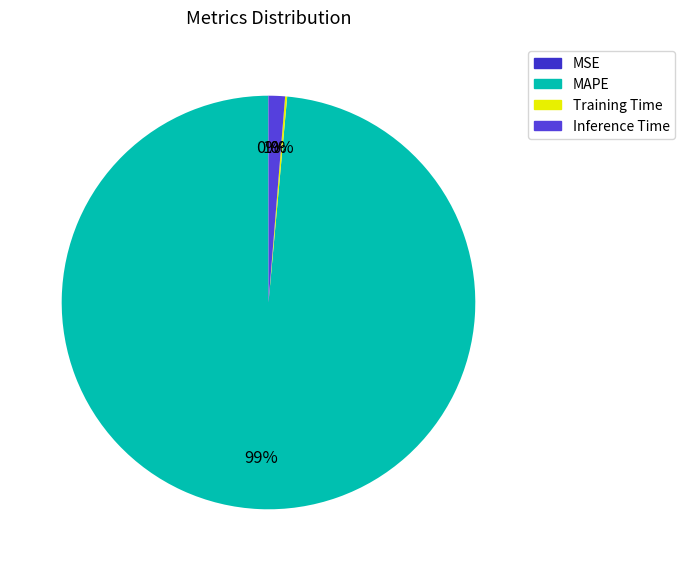

Which slice is the largest?

MAPE